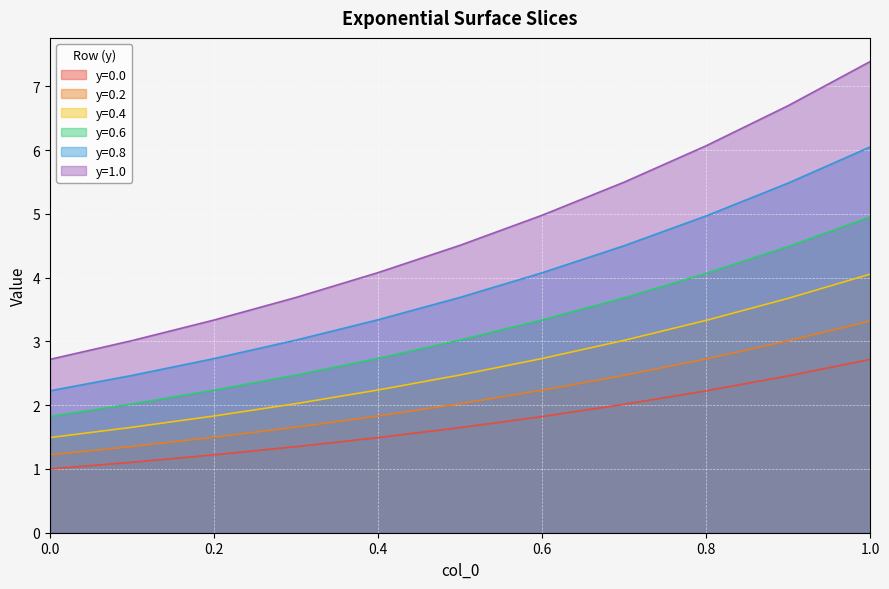

What is the difference between the second highest and minimum values in the y=1.0 series?

4.0